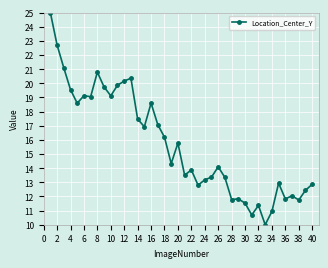

What is the minimum value shown in the chart?

10.0